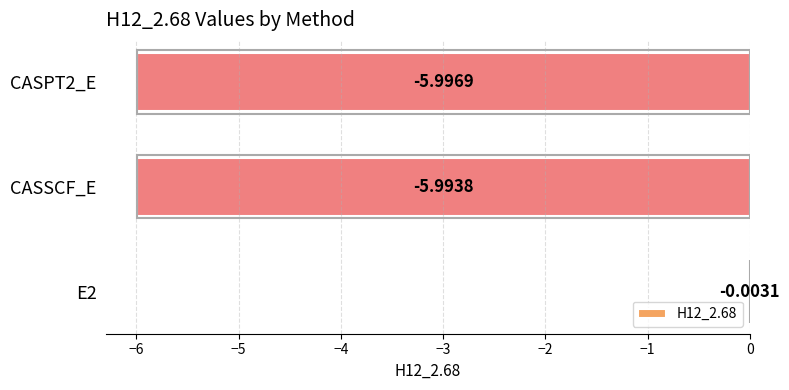

What is the change in value from E2 to CASSCF_E?

-6.0